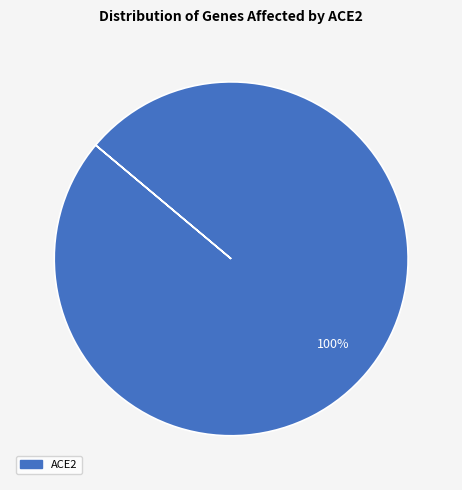

Does any single category account for the majority?

Yes